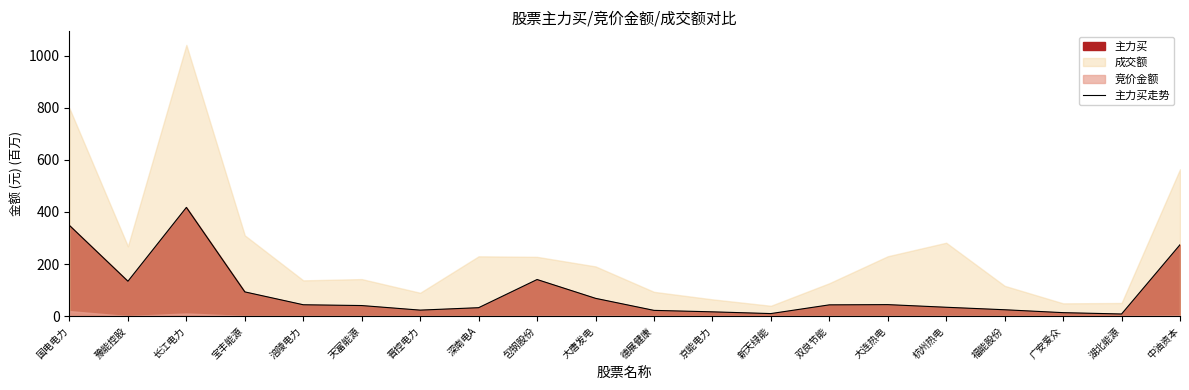

What is the change in value from 天富能源 to 湖北能源?

-32.4